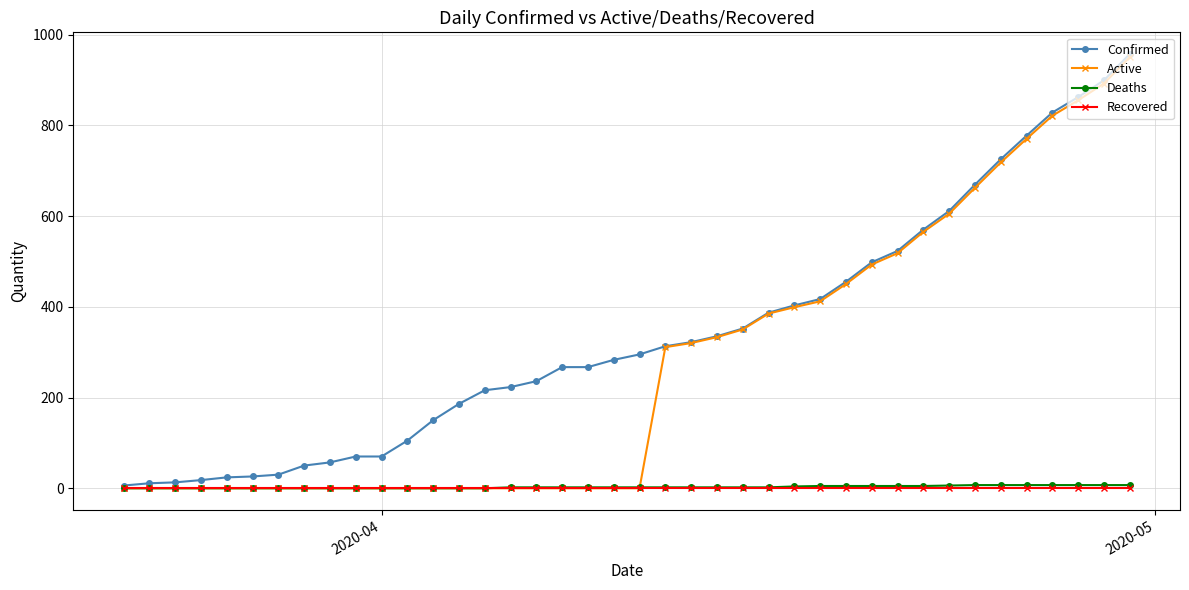

What is the highest value of the Confirmed series?

957